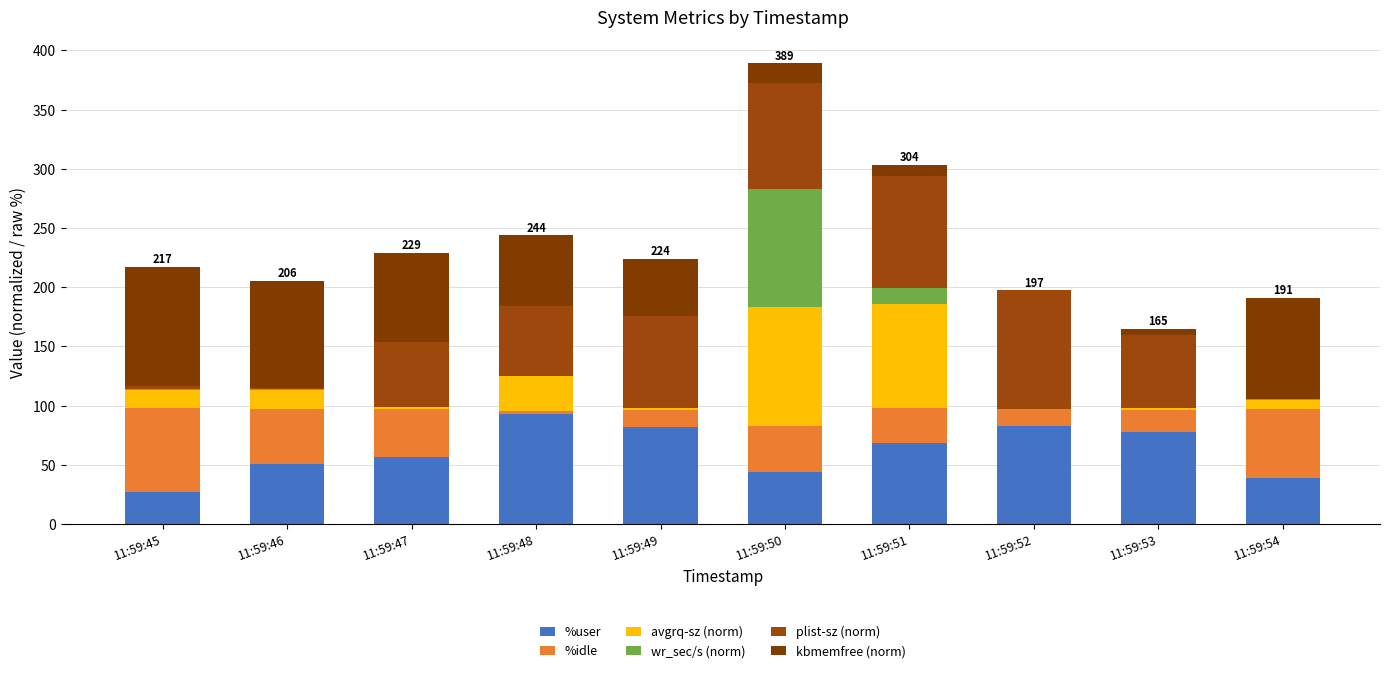

What is the sum of the %idle values at 11:59:47 and 11:59:49?

54.7